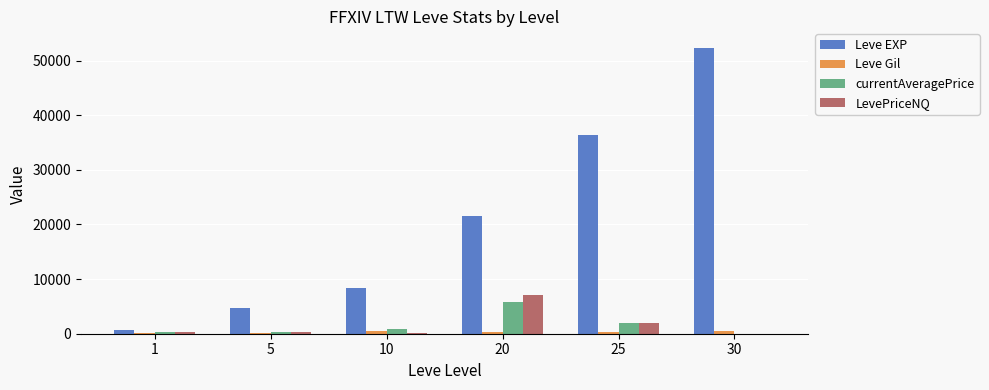

Which label corresponds to the largest value in the chart?

30